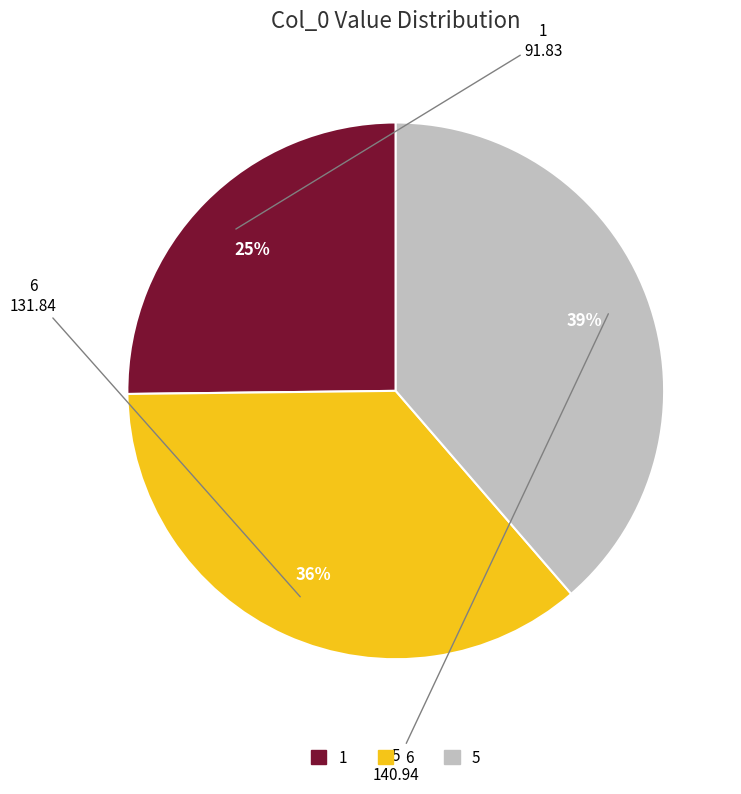

The 6 slice represents 50% of the pie. True or false?

False